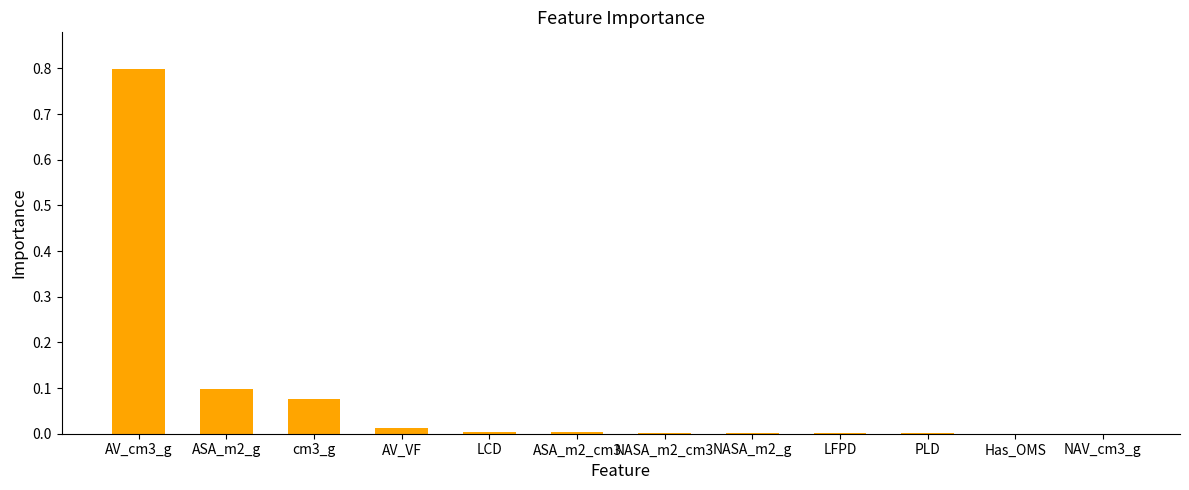

True or false: the data shows 0.0 at AV_VF.

True